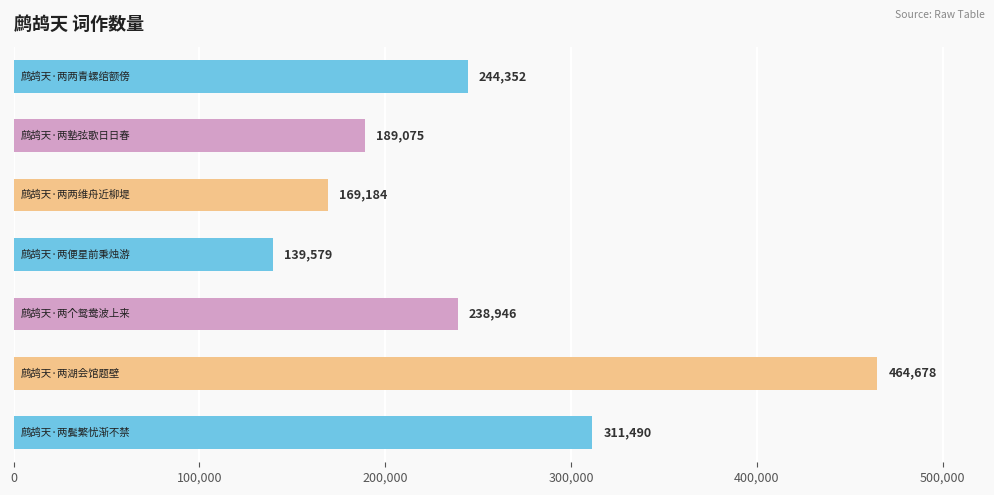

Reading top to bottom, what are all the values shown in this chart?

244352	189075	169184	139579	238946	464678	311490